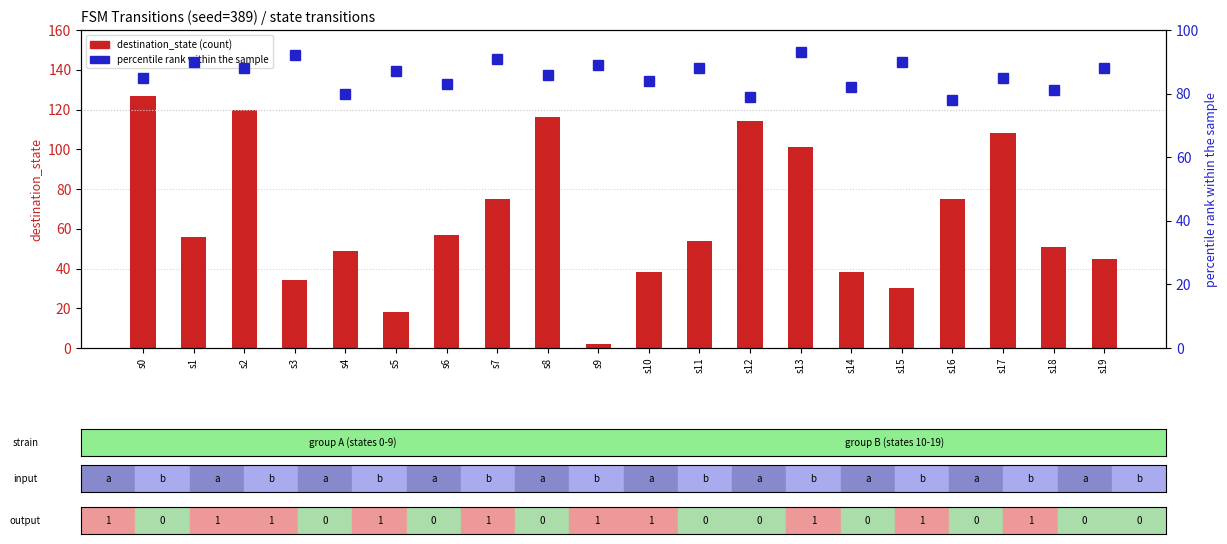

How many data points in percentile_rank are above 87?

9